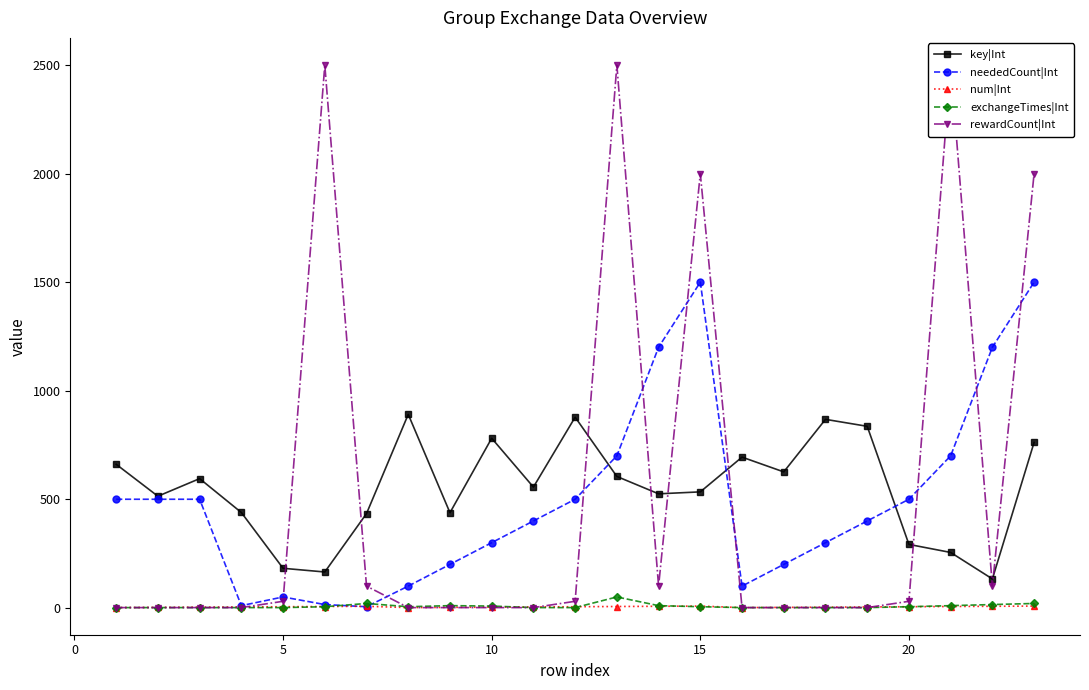

True or false: key|Int and exchangeTimes|Int cross at least once.

False